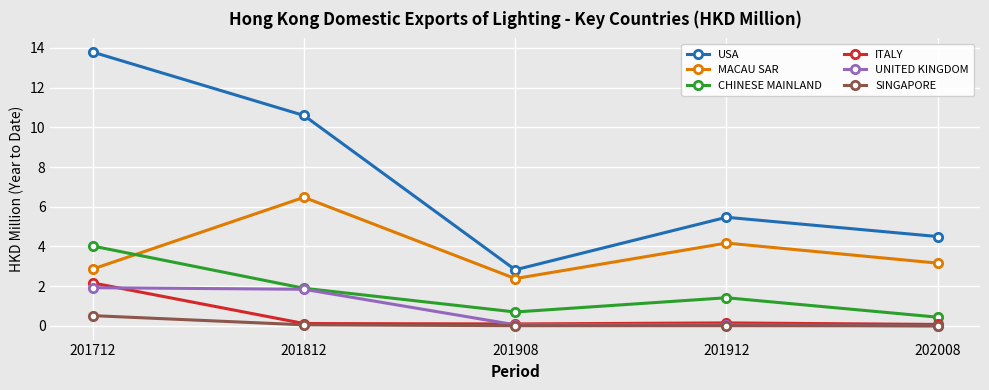

The value of CHINESE MAINLAND at 201812 is 1.9. True or false?

True